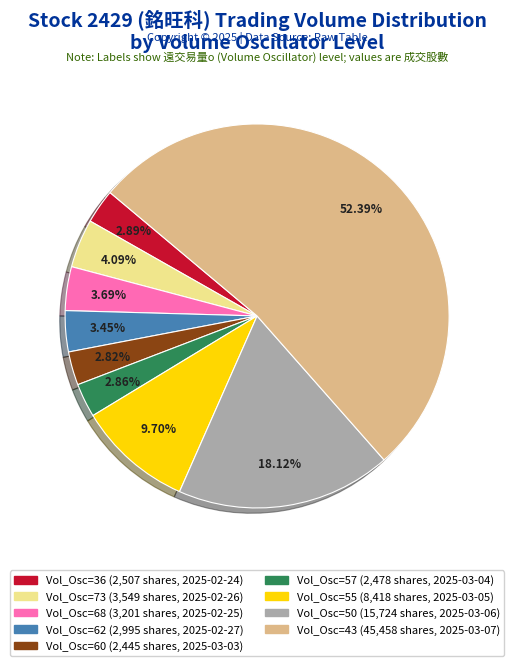

Is there any slice that represents more than half of the pie?

Yes